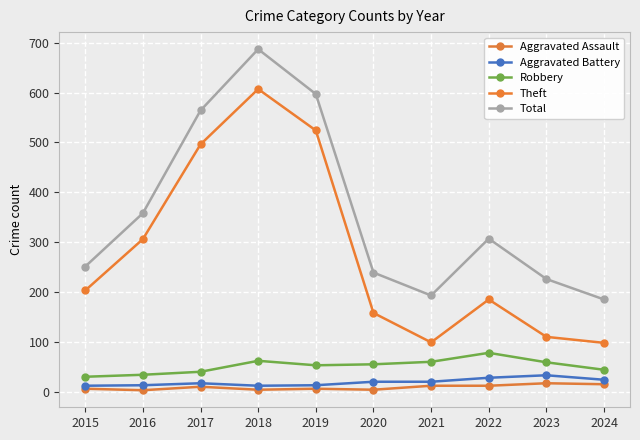

What is the difference between the Total values at 2018 and 2017?

123